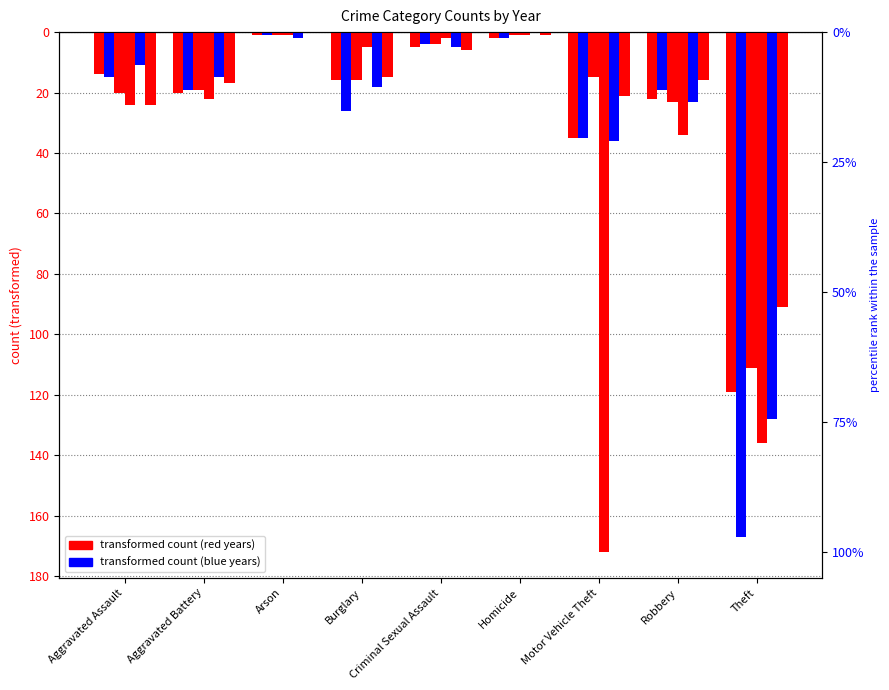

What value does the 2015 series have at Aggravated Battery?

-20